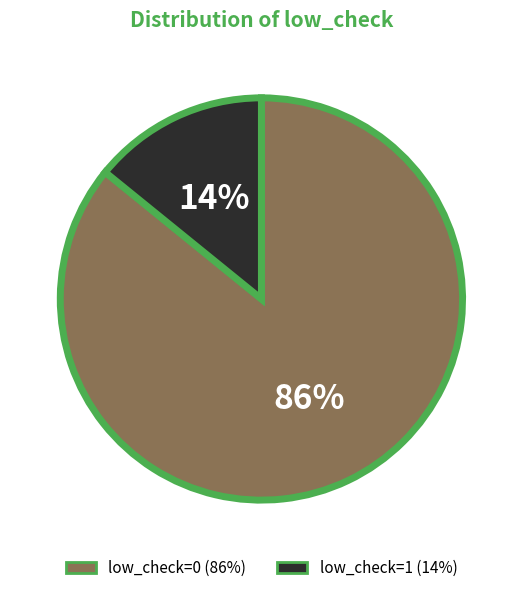

Combined, do low_check=1 and low_check=0 account for over 50%?

Yes